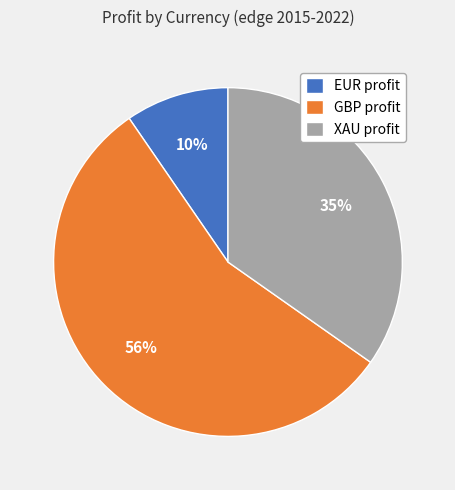

Rank the categories by value from highest to lowest.

GBP profit, XAU profit, EUR profit